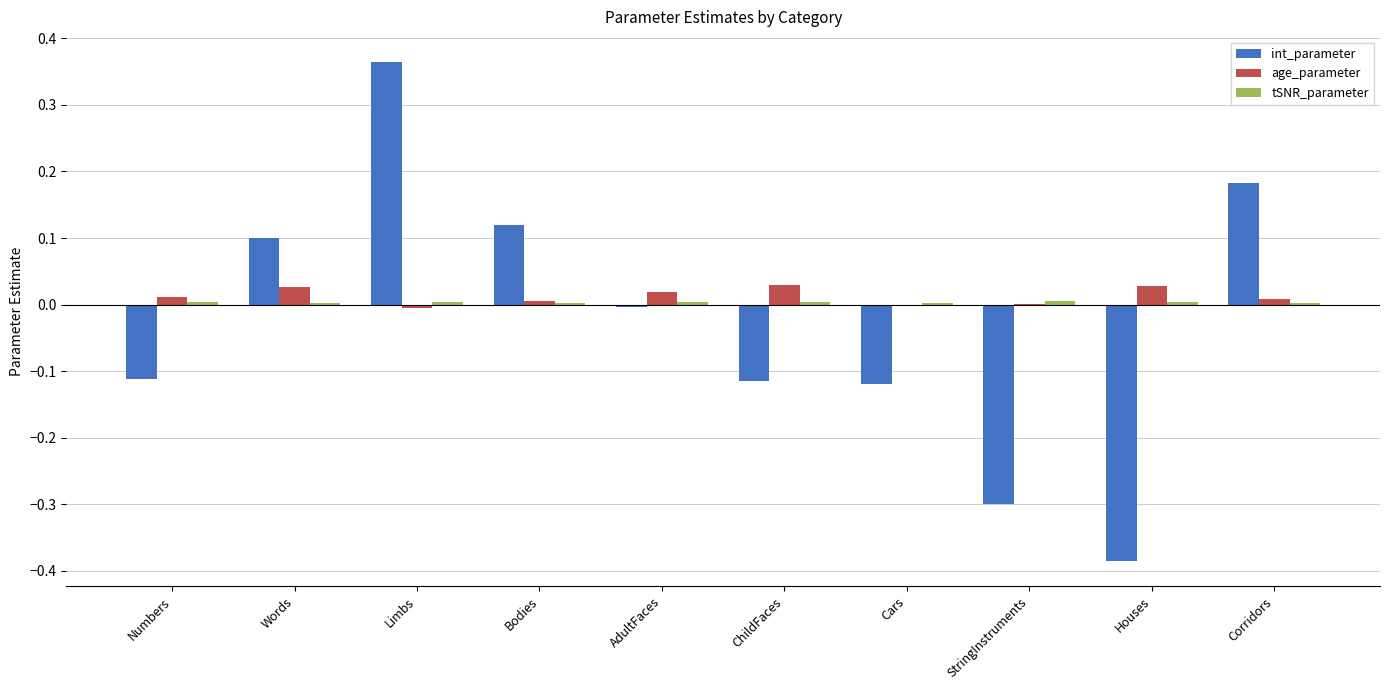

At which category is the sum across all series the highest?

Limbs